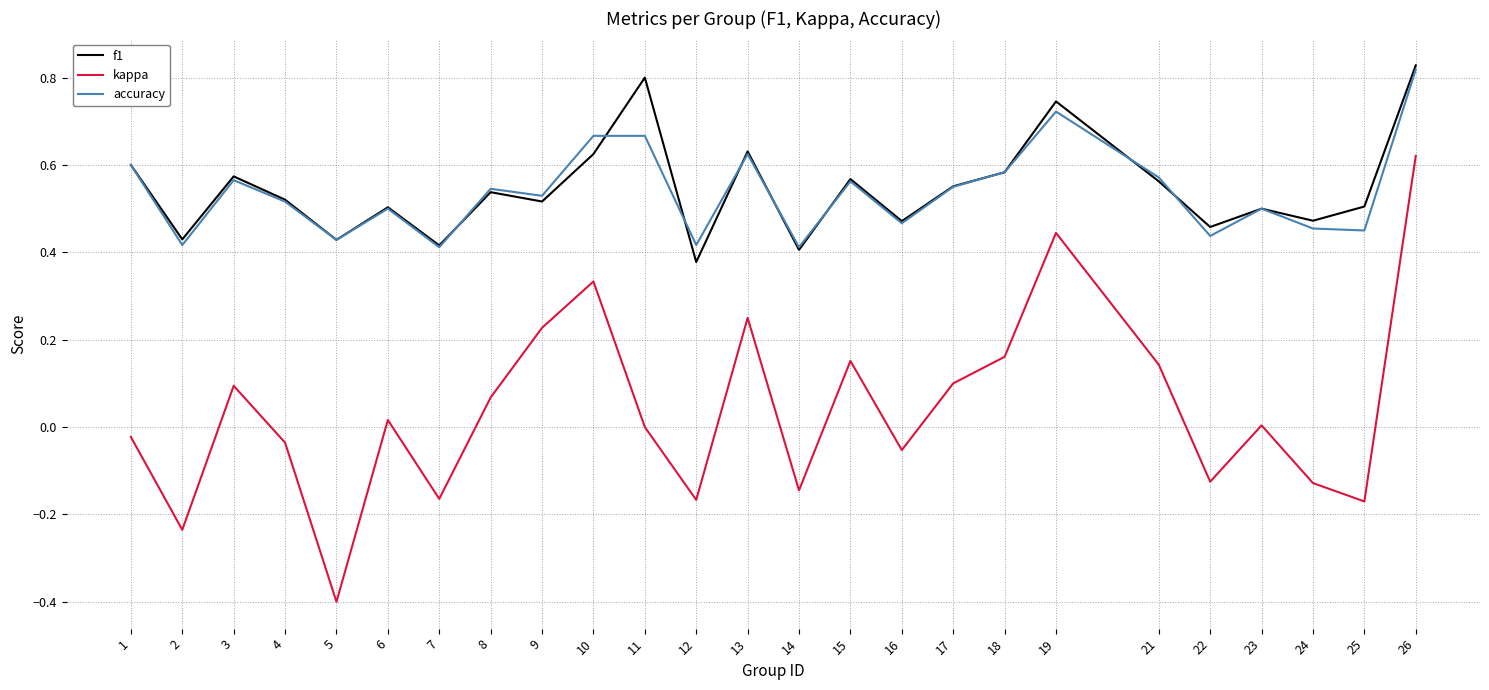

Which category has the highest value across all series?

26